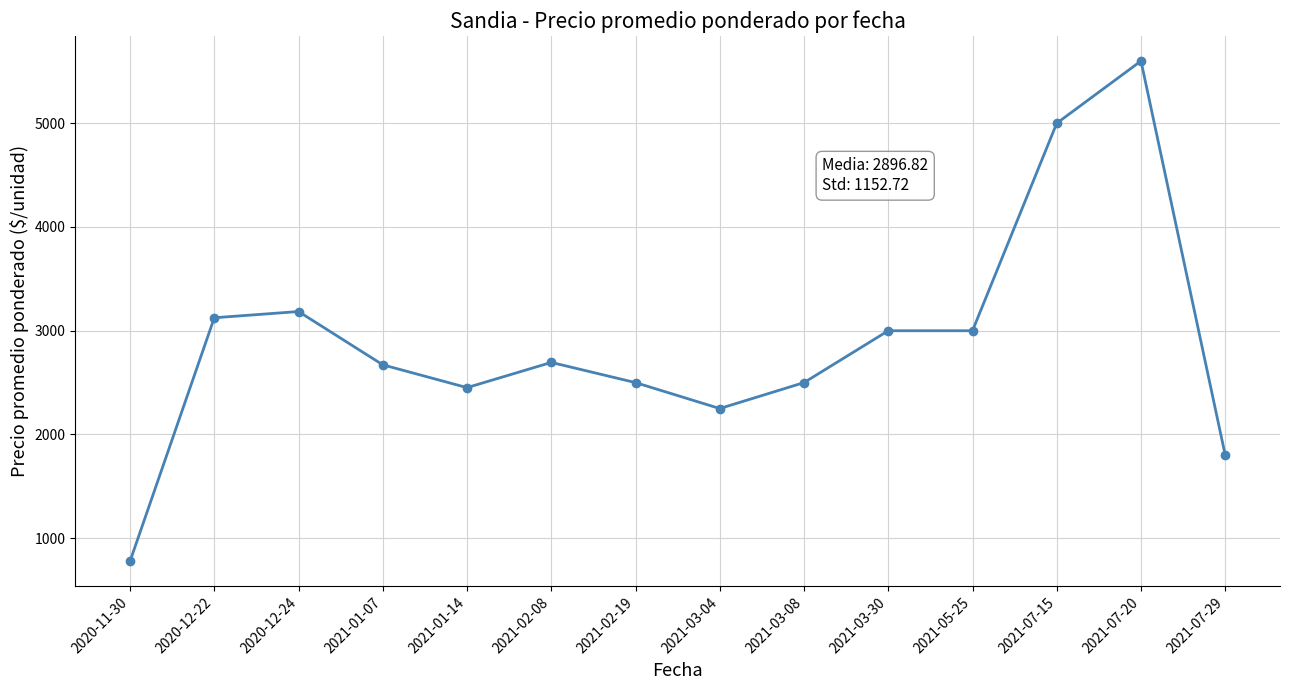

At which label does the data first exceed 2694?

2020-12-22